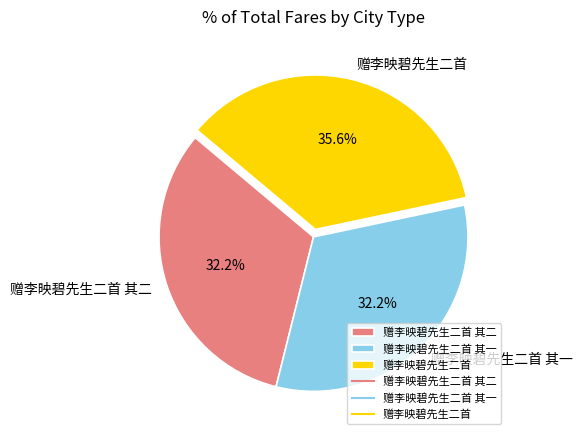

True or false: 赠李映碧先生二首 其一 accounts for 32% of the total.

True